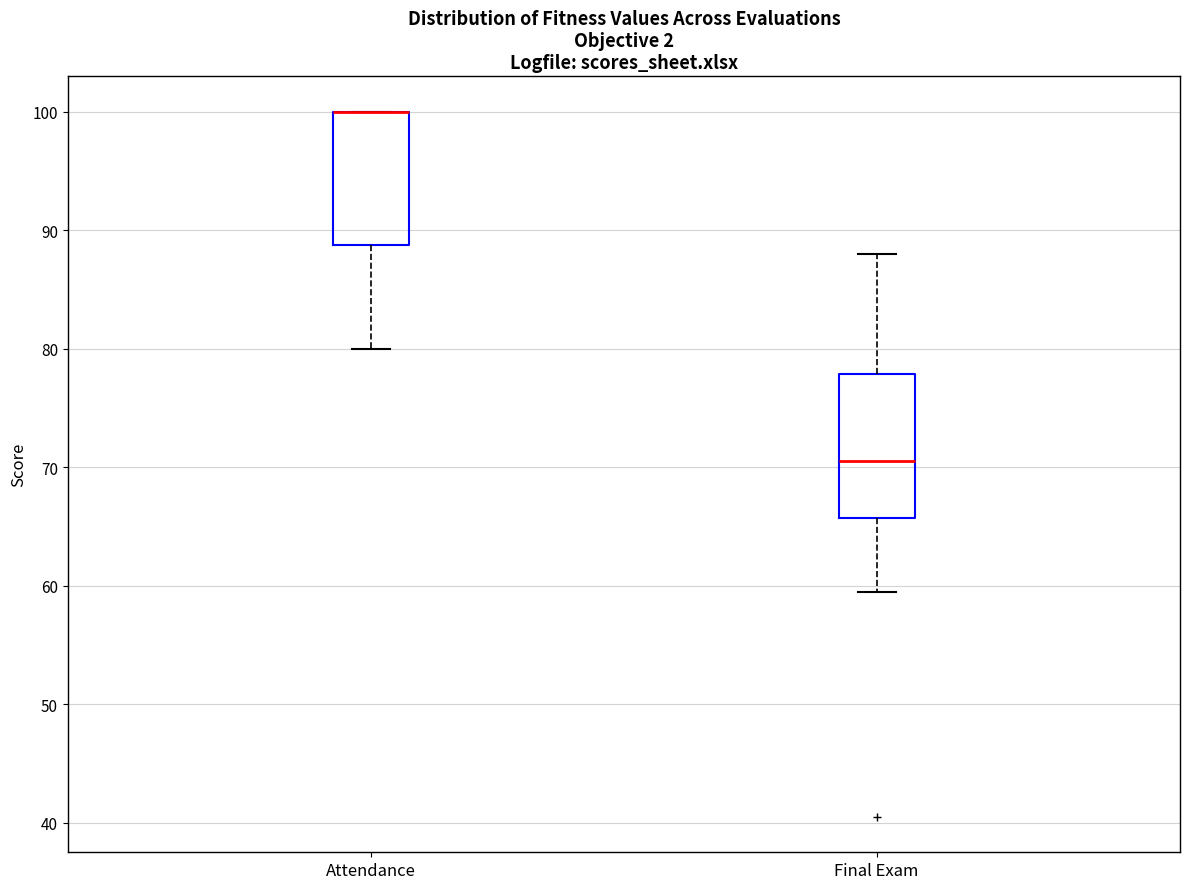

Where is the lower edge of the box for Attendance on the y-axis? The values are not printed on the chart, so give them approximately, as read against the axis.

89